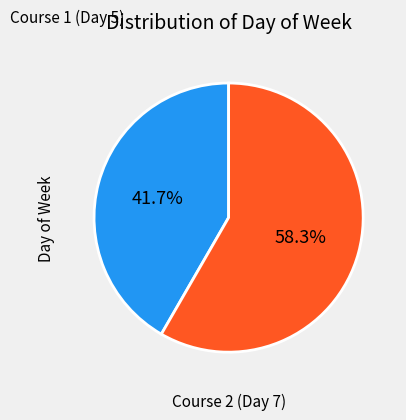

True or false: Course 2 (Day 7) accounts for 44% of the total.

False